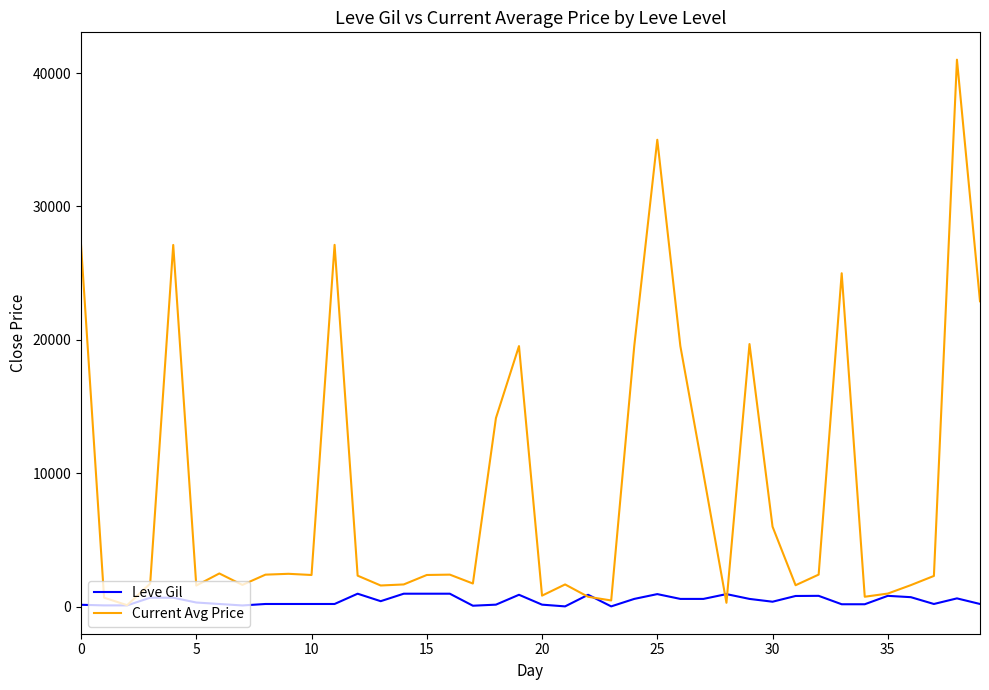

Which series has the largest total across all categories?

Current Avg Price